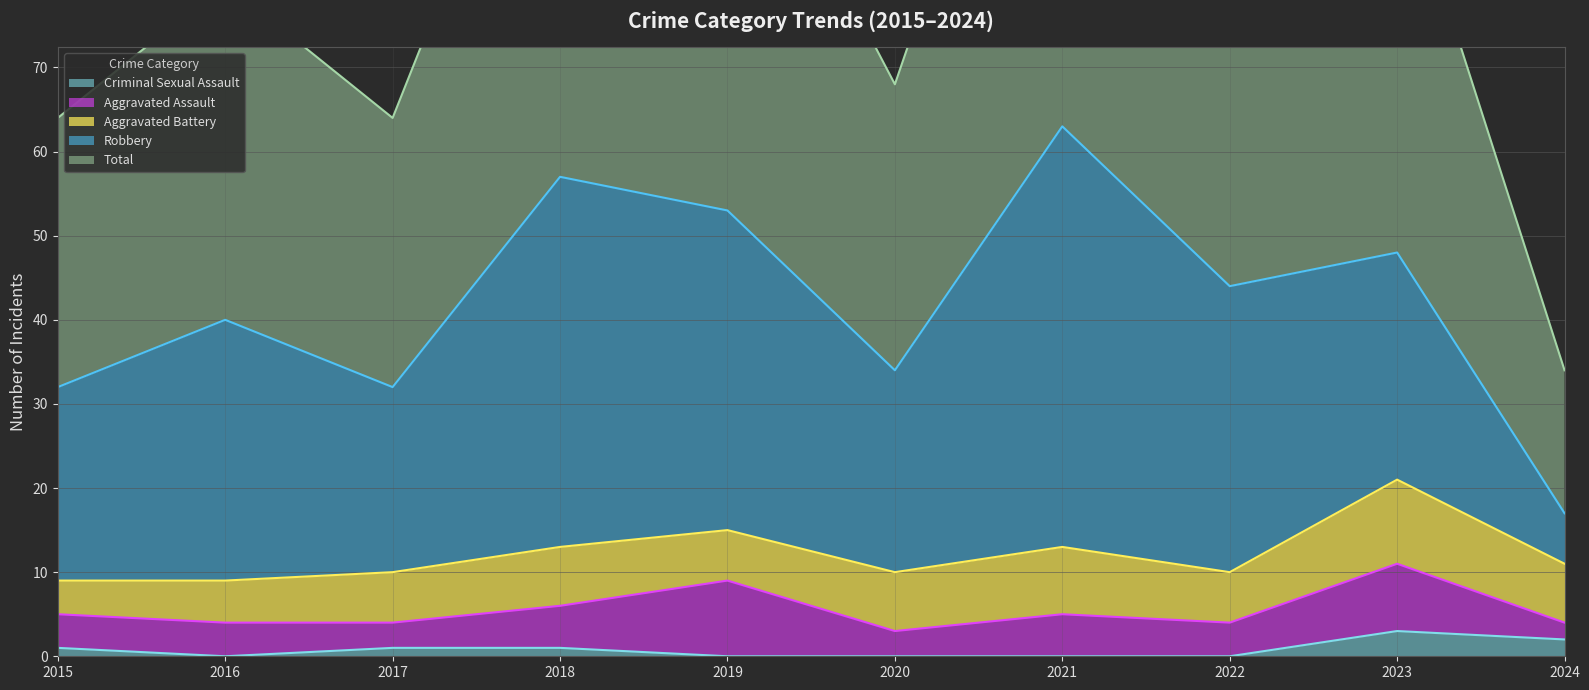

Between 2017 and 2021, which series saw the biggest shift?

Total